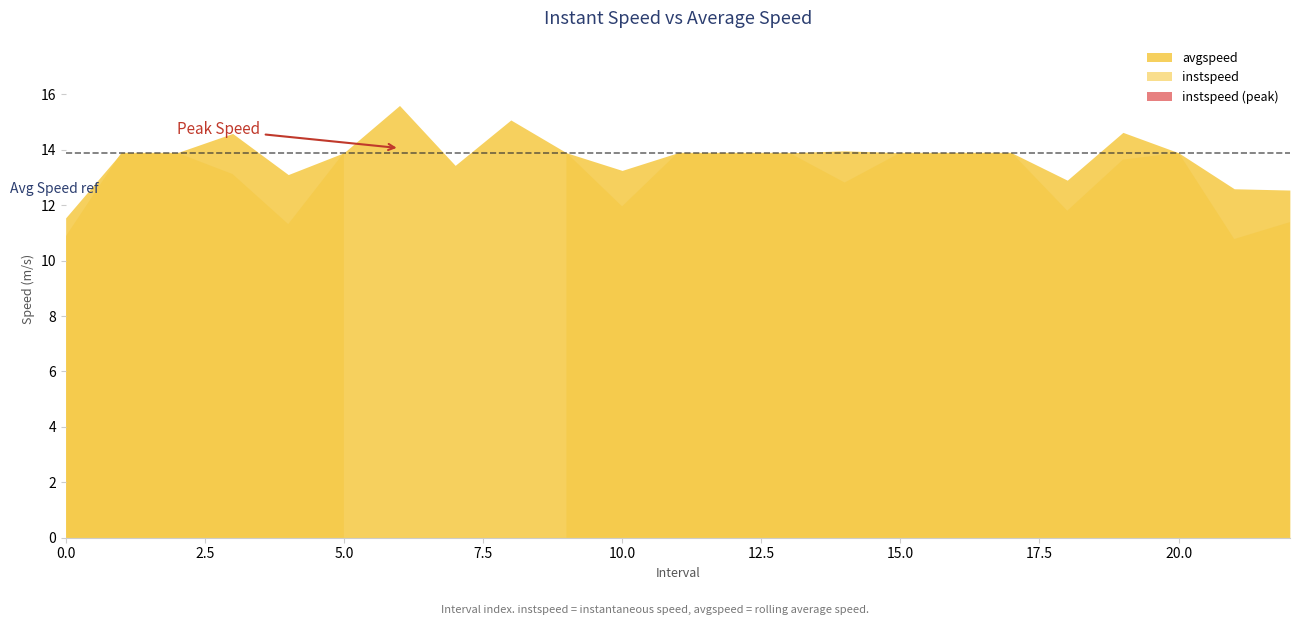

What is the total value across all series at 6?

29.7